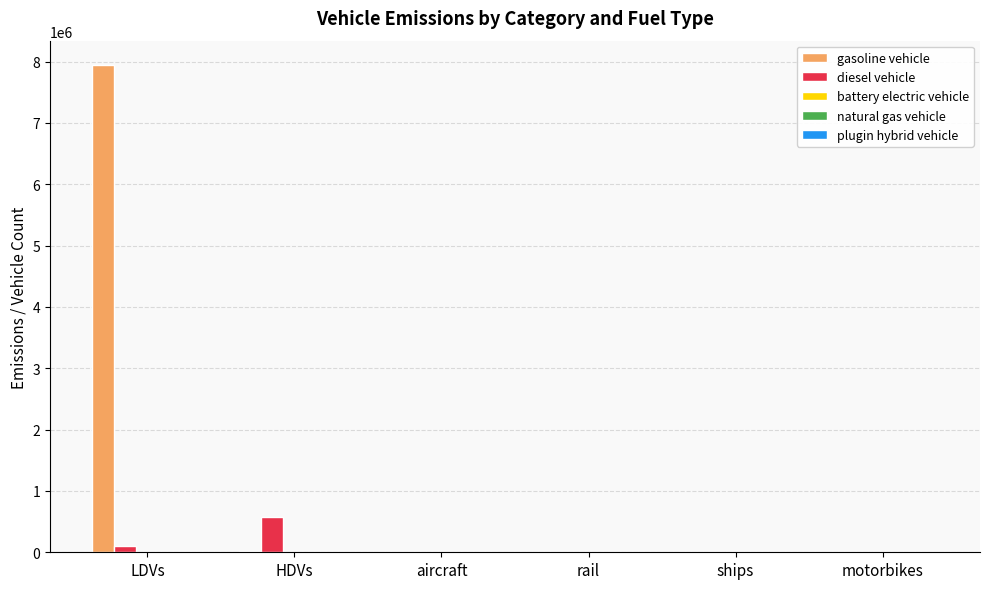

What is the sum of the diesel vehicle values at motorbikes and HDVs?

580000.9